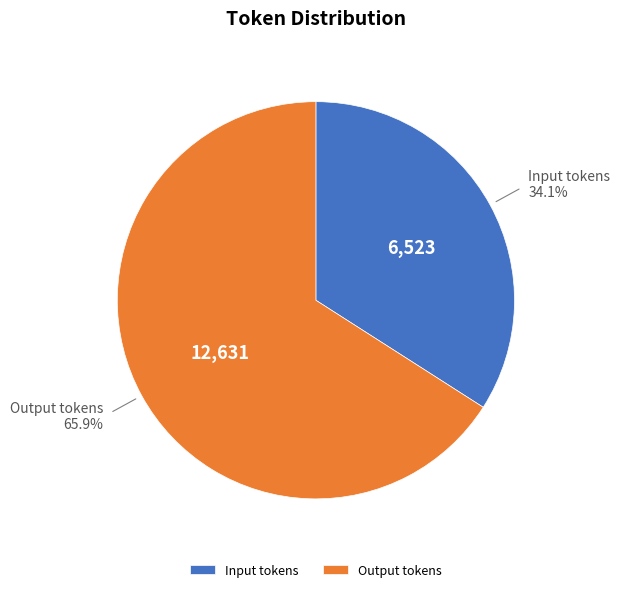

What is the smallest slice in the pie chart?

Input tokens